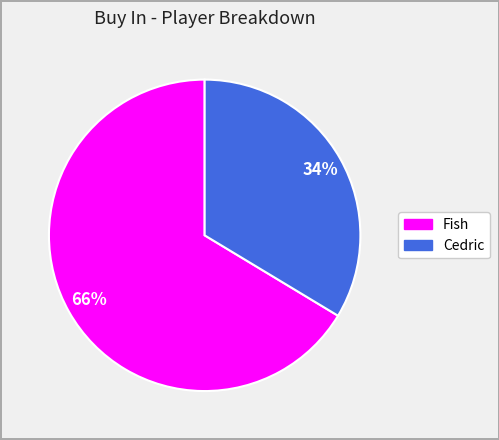

Which slice represents more than half of the pie?

Fish